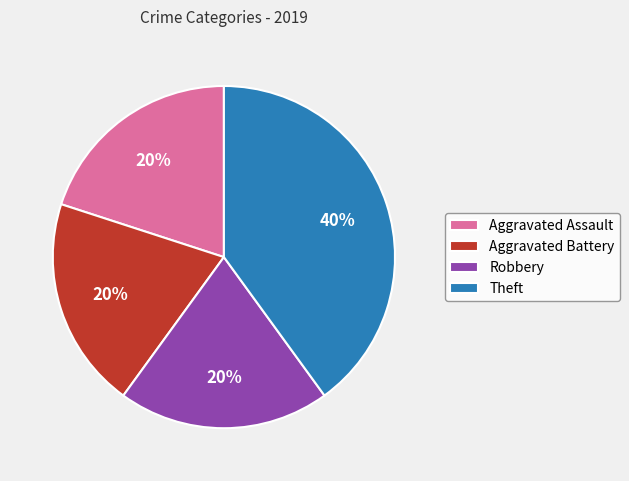

To the nearest percent, what percentage of the pie is Aggravated Assault?

20%